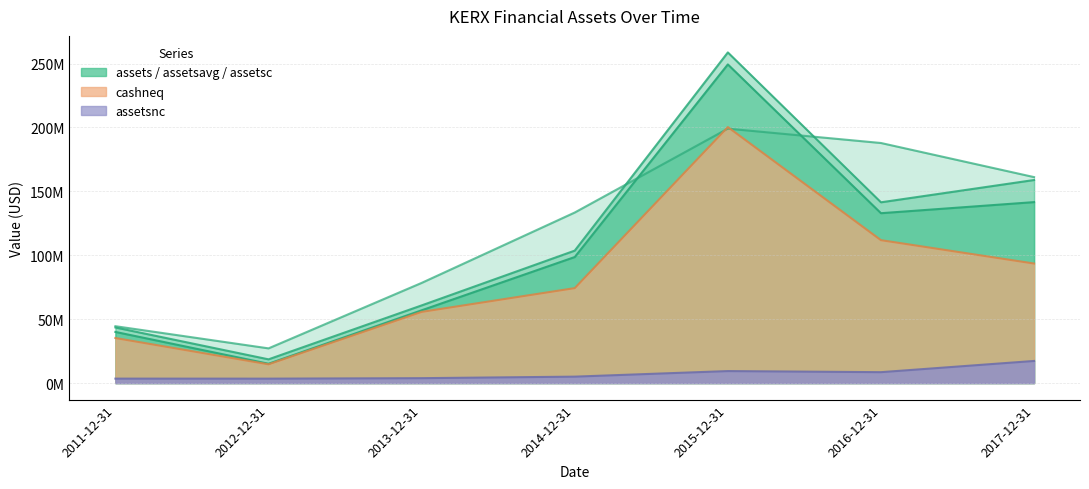

Where is the first local minimum for assetsnc?

2012-12-31